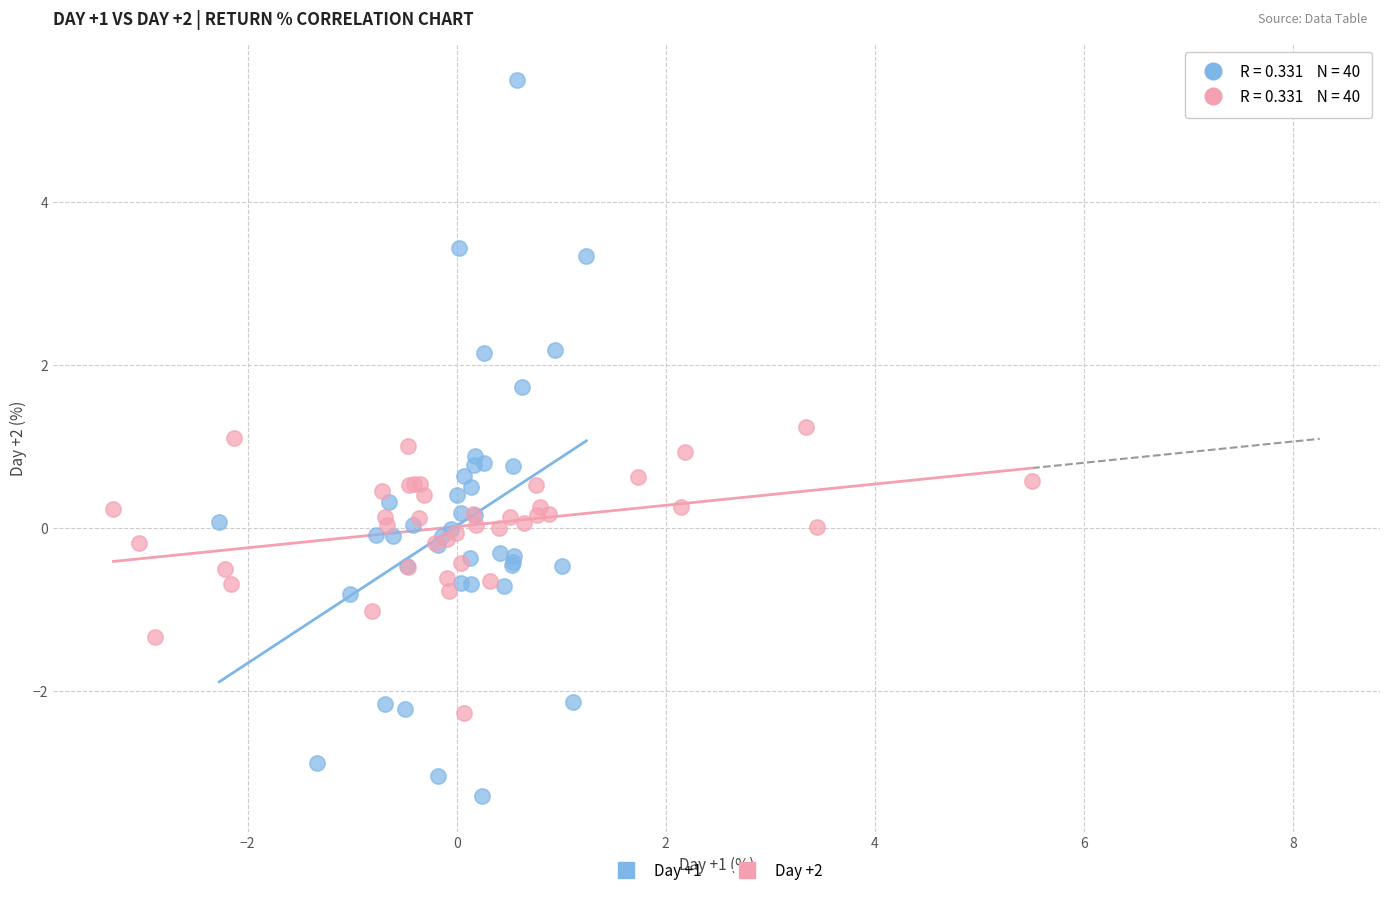

Which series reaches the minimum Y coordinate?

Day +1